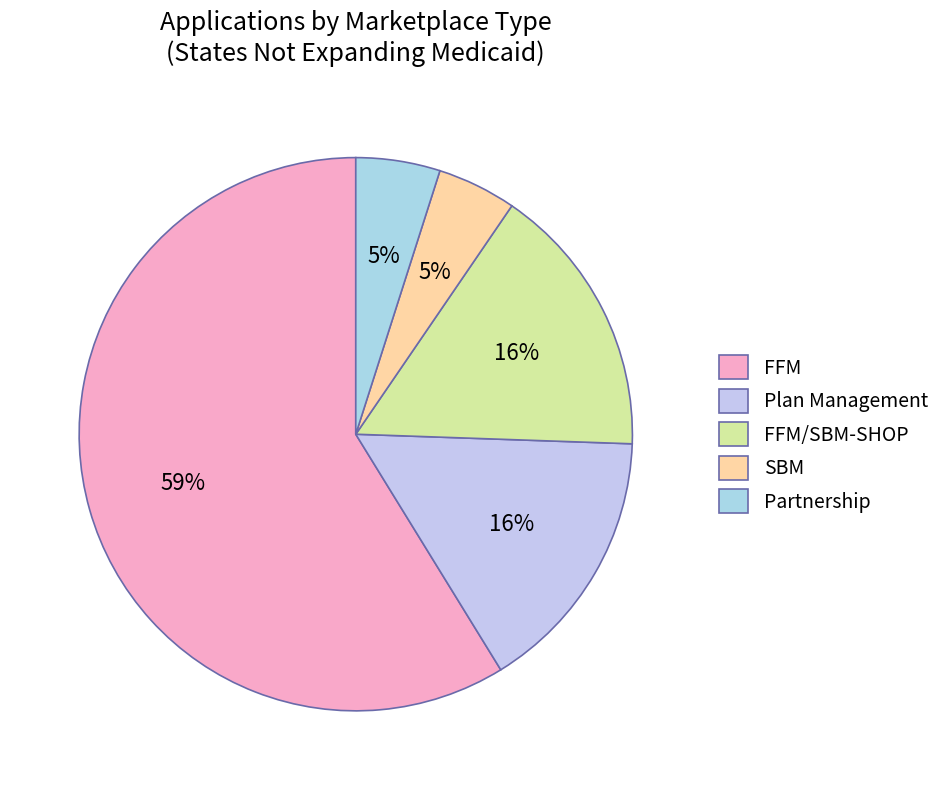

To the nearest percent, what percentage of the pie is FFM/SBM-SHOP?

16%